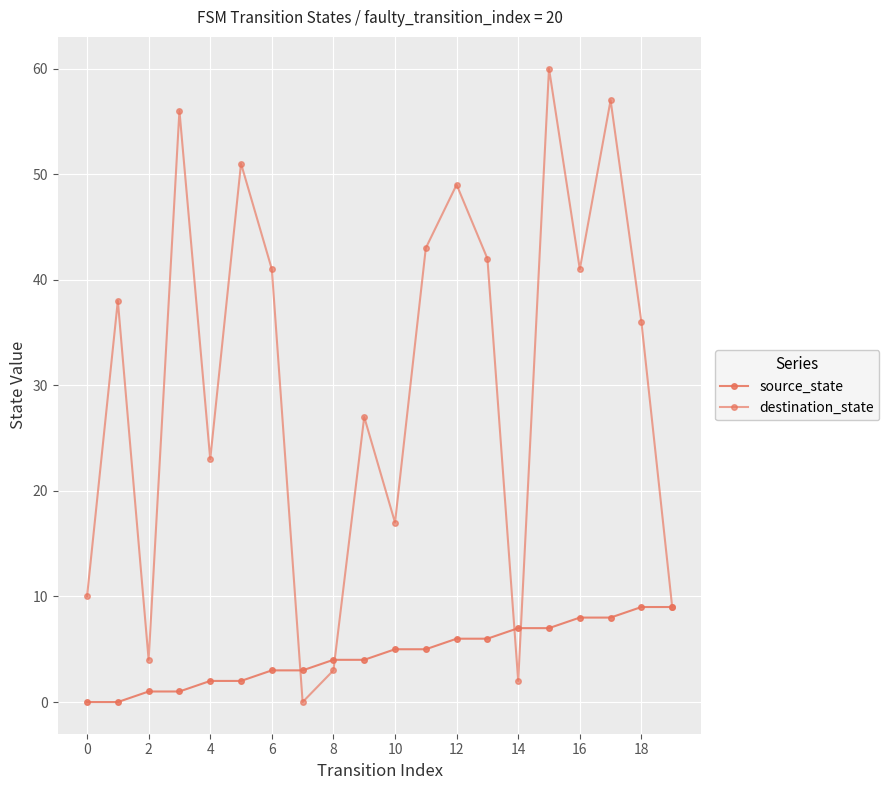

What is the maximum value shown in the chart?

60